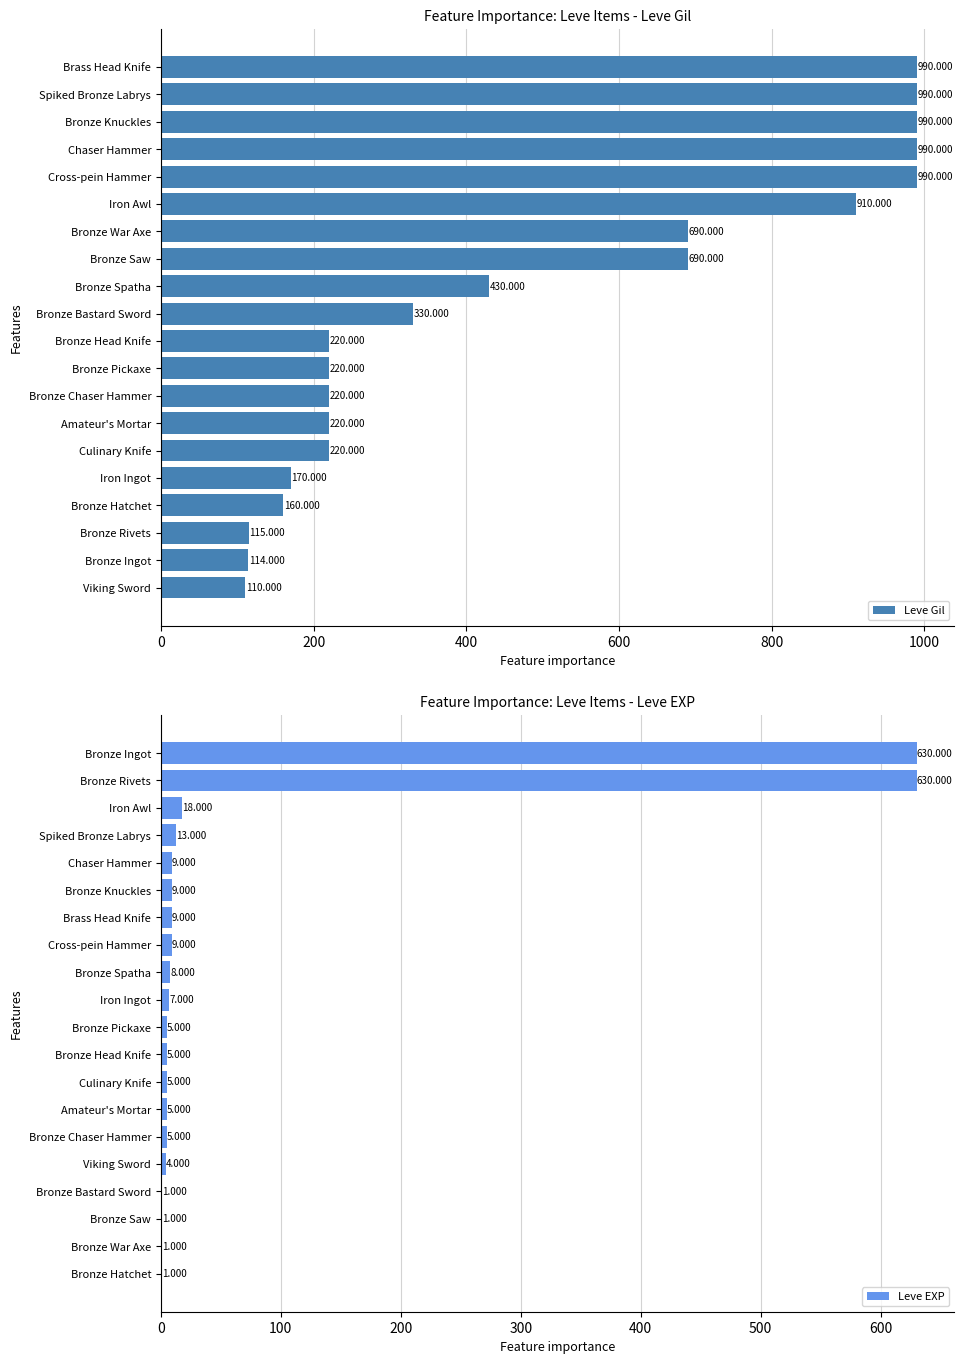

At which label does Leve Gil reach its minimum?

Viking Sword